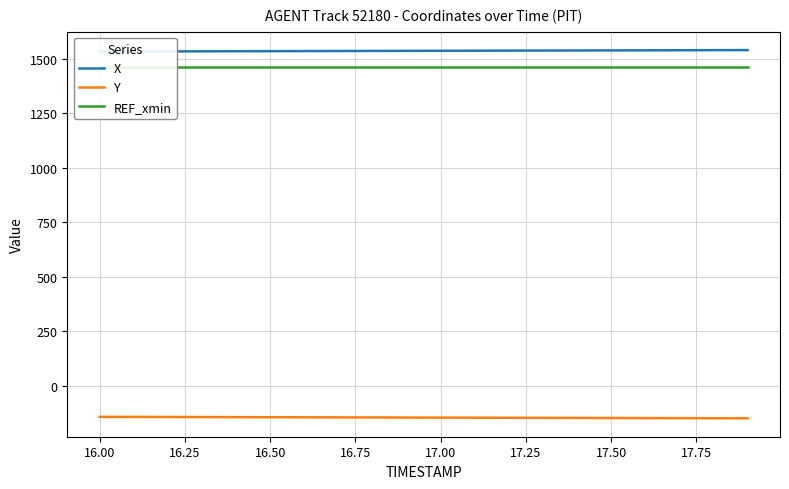

What is the minimum value shown in the chart?

-150.6